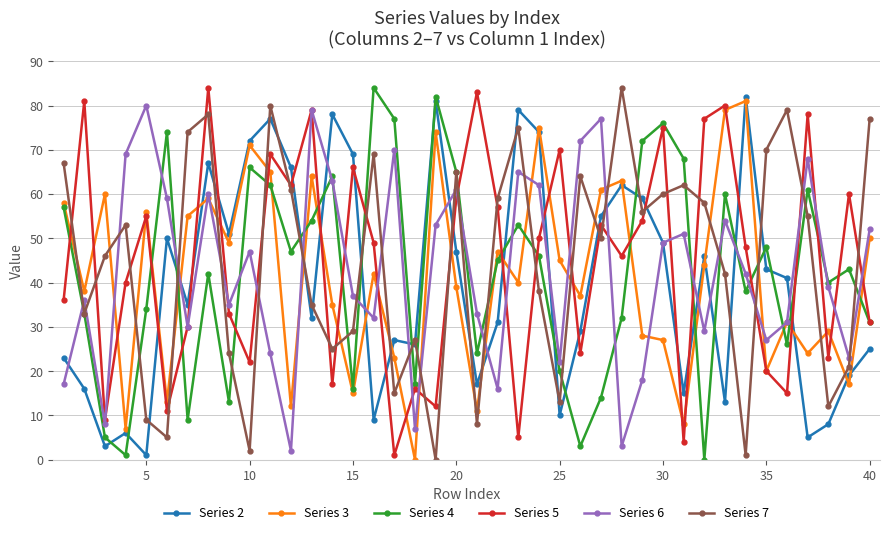

What is the greatest value displayed?

84